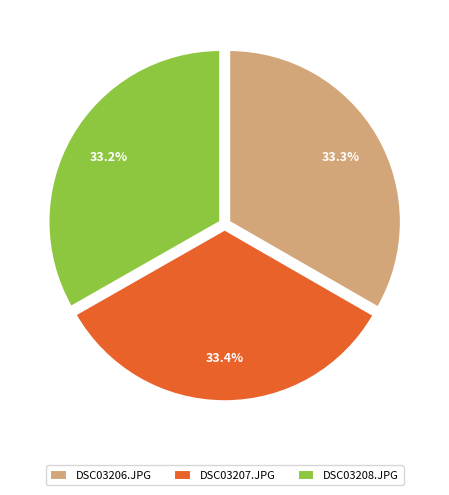

To the nearest percent, what is the average slice percentage?

33%